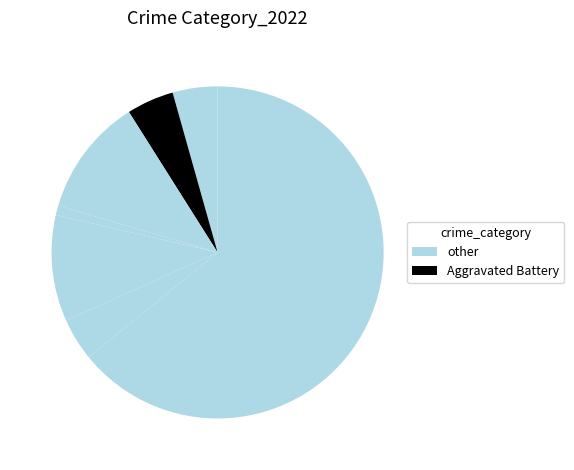

Does any single category account for the majority?

Yes